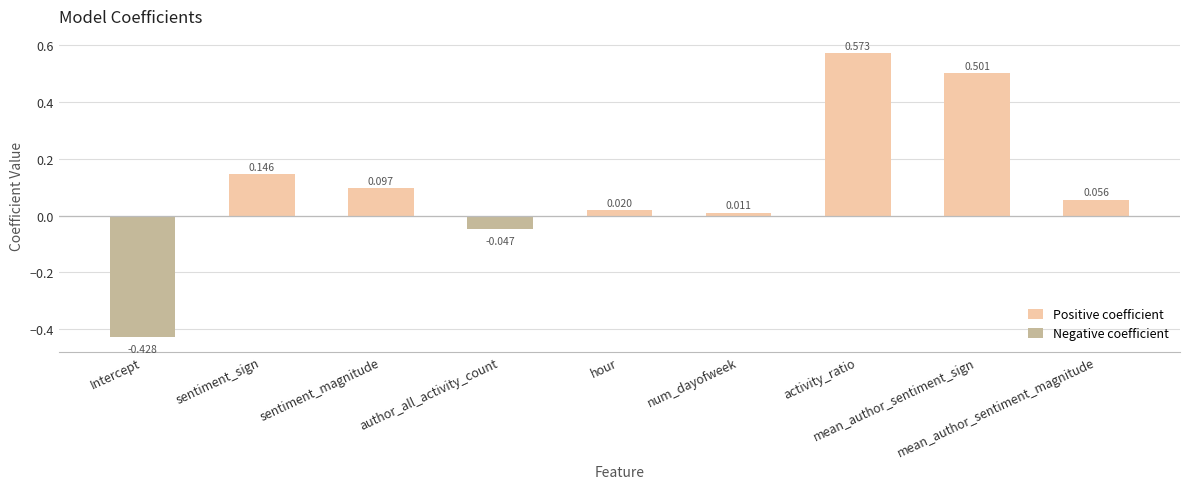

The value at sentiment_magnitude is 0.0. True or false?

False